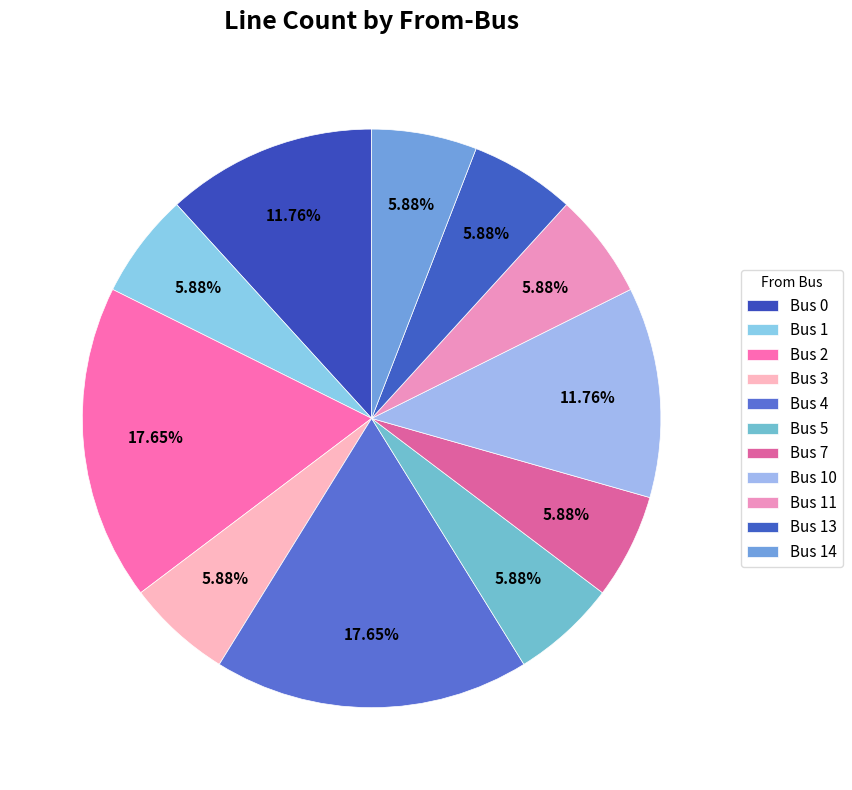

What percentage is the Bus 3 slice, to the nearest percent?

6%